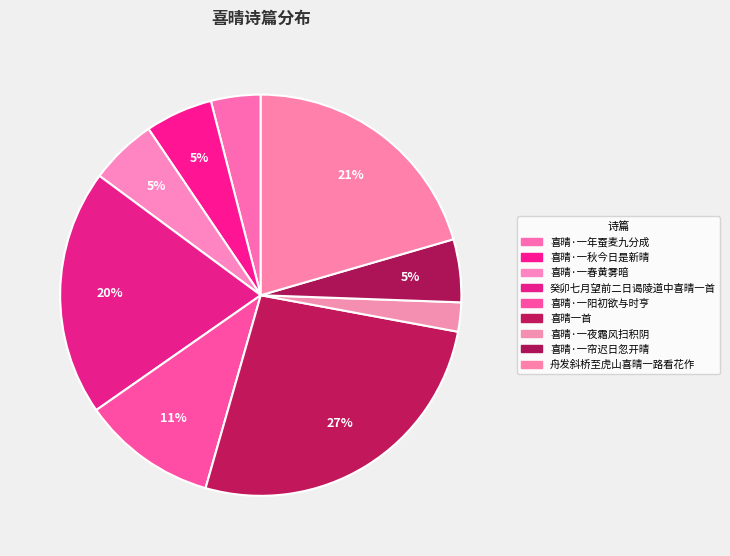

Count the number of slices in the pie.

9